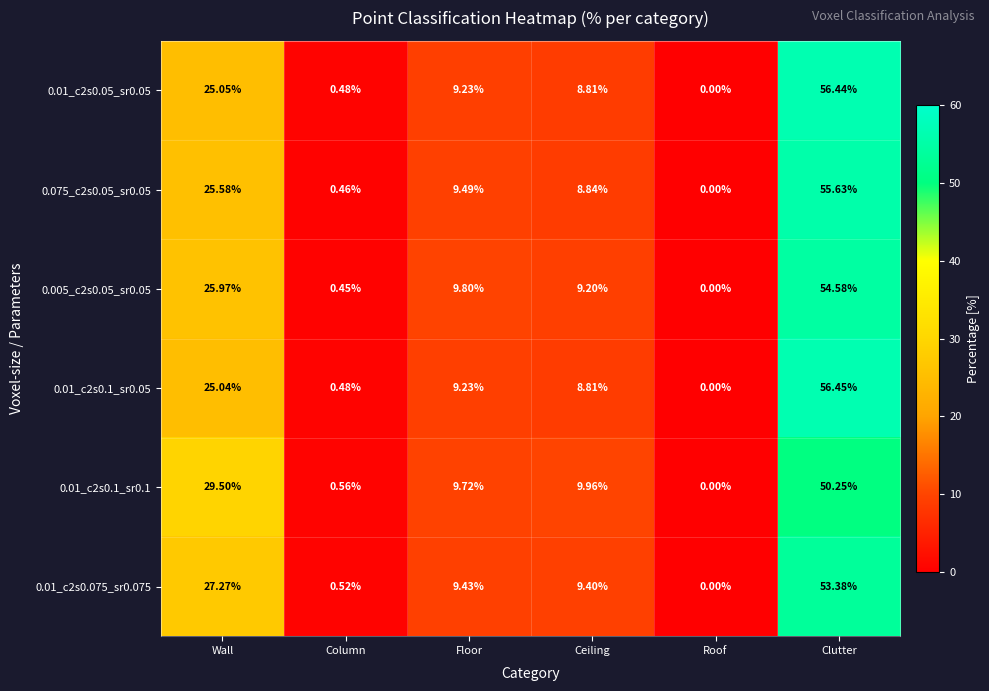

Is the value of 0.075_c2s0.05_sr0.05 at Ceiling greater than the value of 0.01_c2s0.1_sr0.1 at Roof?

Yes